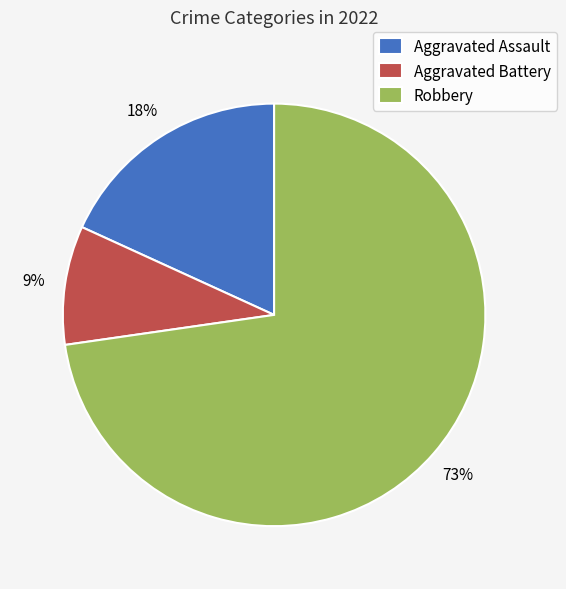

Which slice is the largest?

Robbery